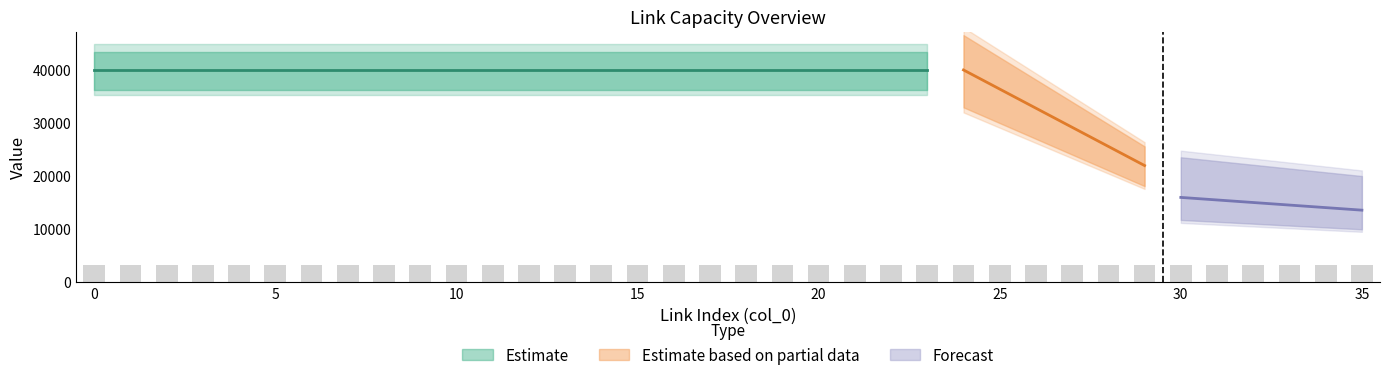

The value of max_capacity_gbps at 8 is 59238. True or false?

False